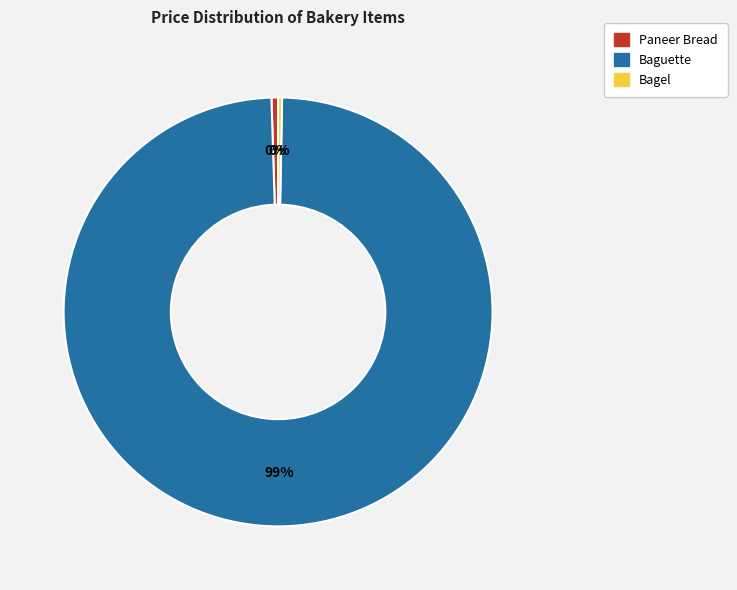

Combined, do Bagel and Paneer Bread account for over 50%?

No